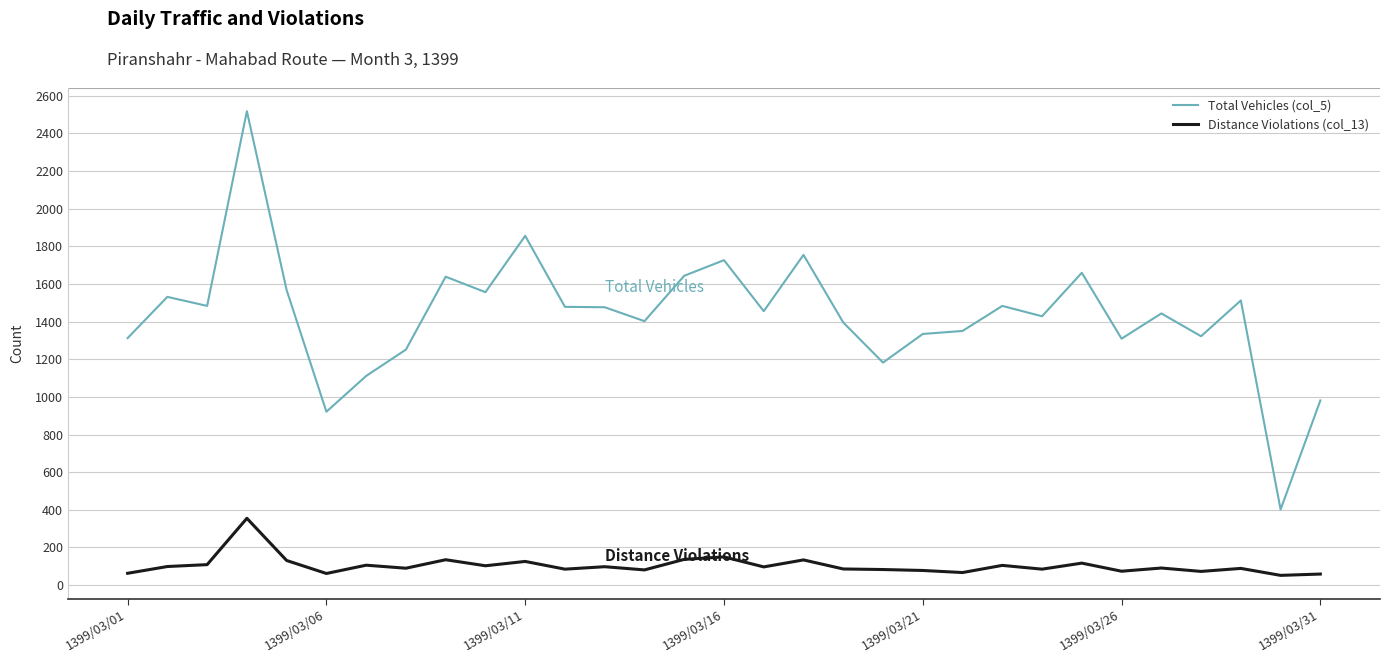

What are all the series names shown in the legend?

Total Vehicles (col_5), Distance Violations (col_13)